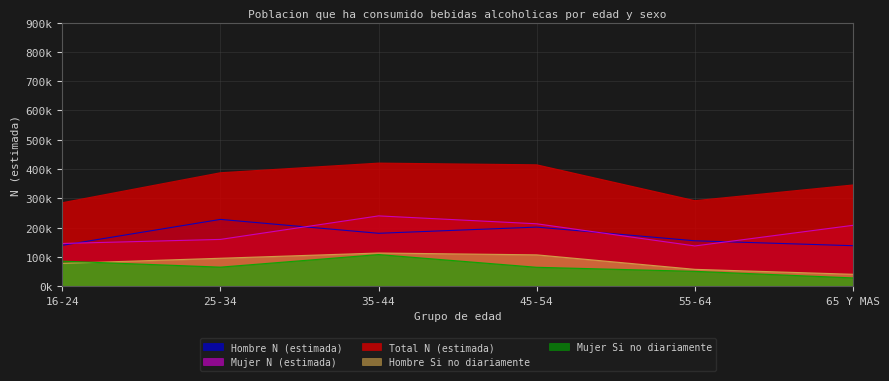

Which has a higher value, 65 Y MAS or 45-54?

45-54